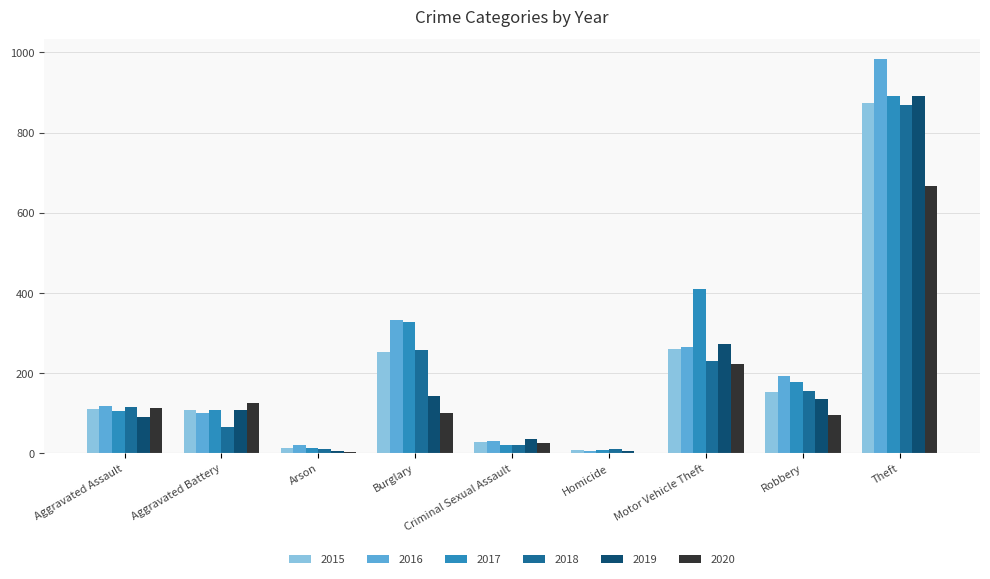

What is the sum of all 2016 values?

2053